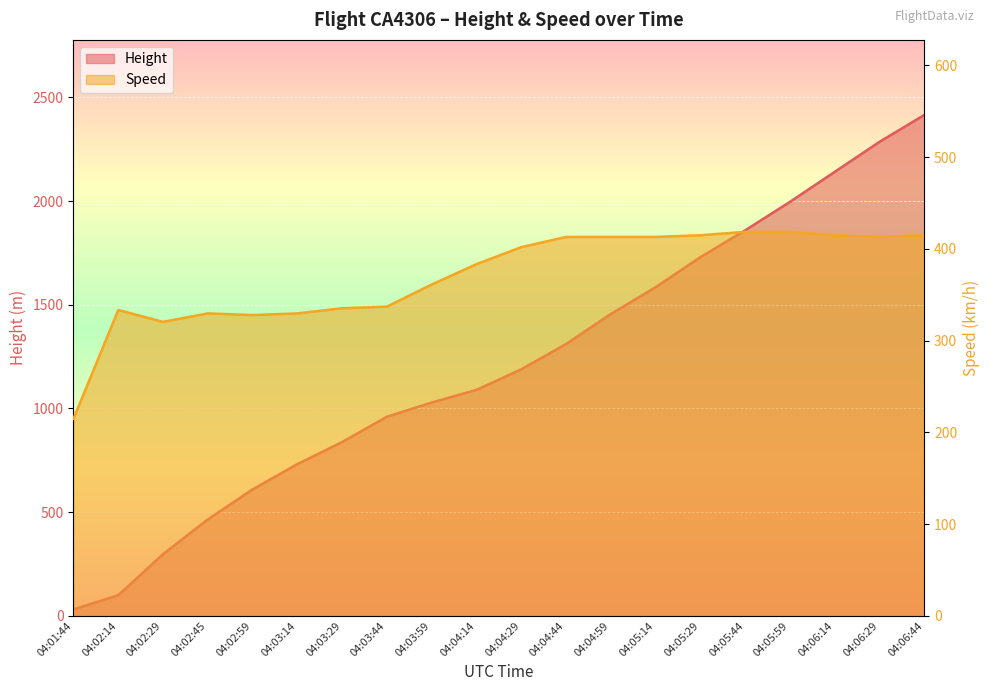

List the series in order of their peak value, lowest first.

Speed, Height